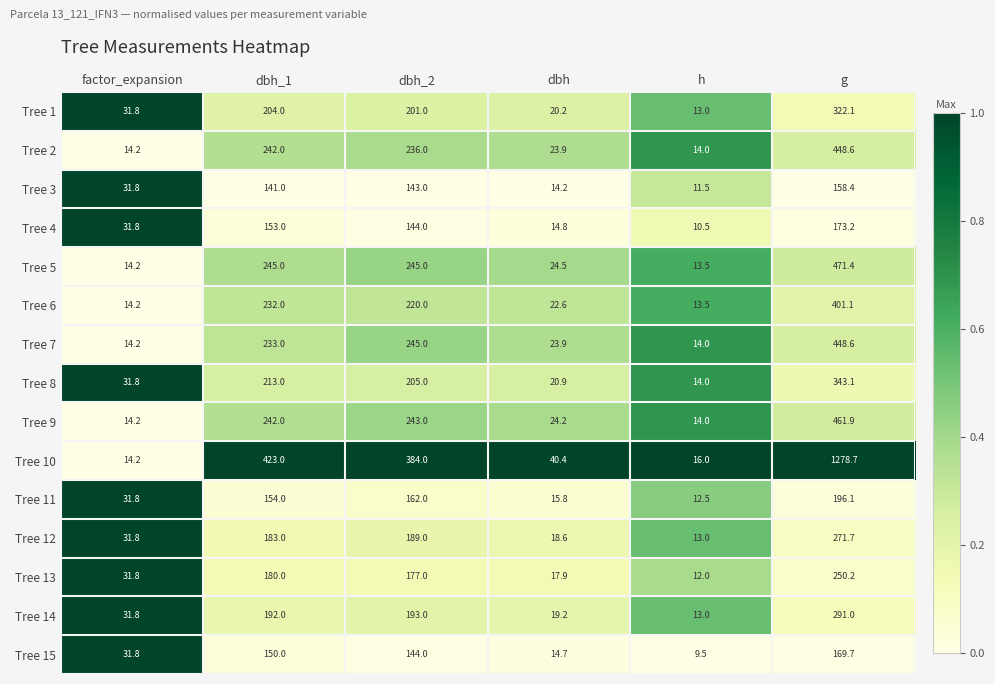

List the labels in order of Tree 8 value, largest first.

g, dbh_1, dbh_2, factor_expansion, dbh, h